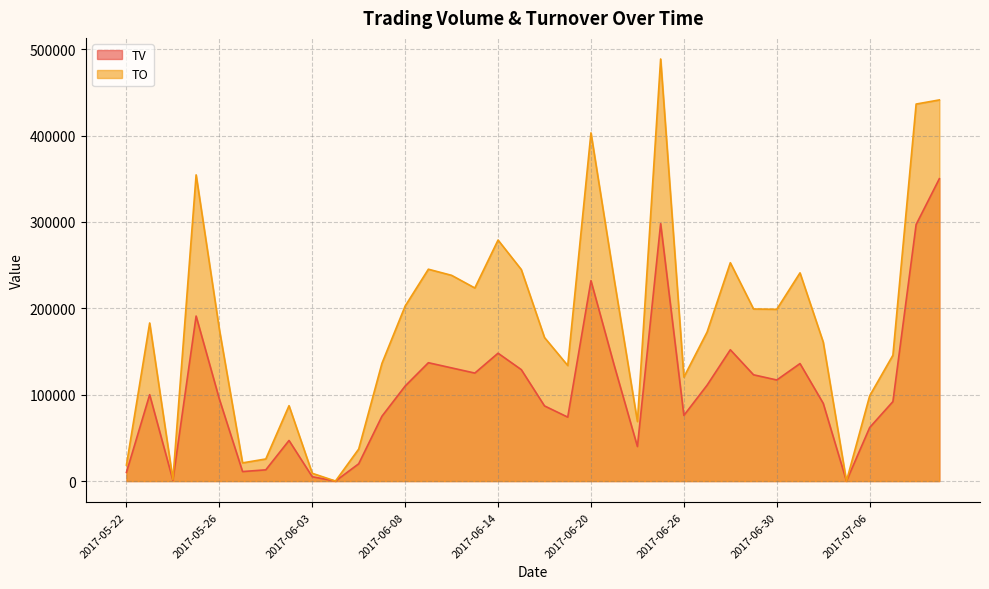

What is the difference between the highest and lowest values at 2017-07-11?

91180